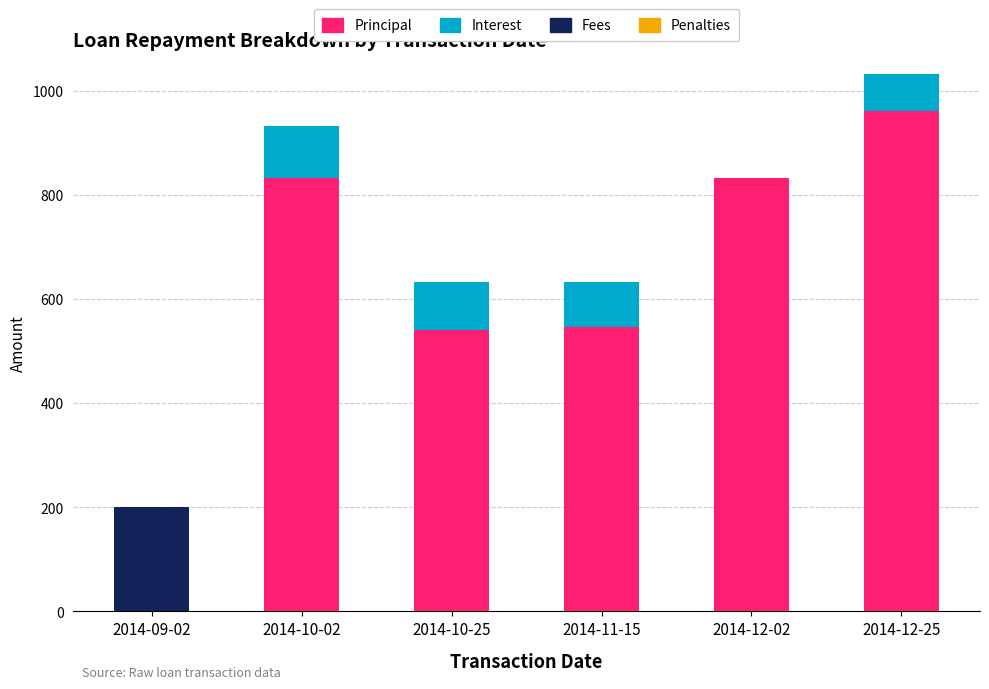

How many distinct data groups are displayed?

3